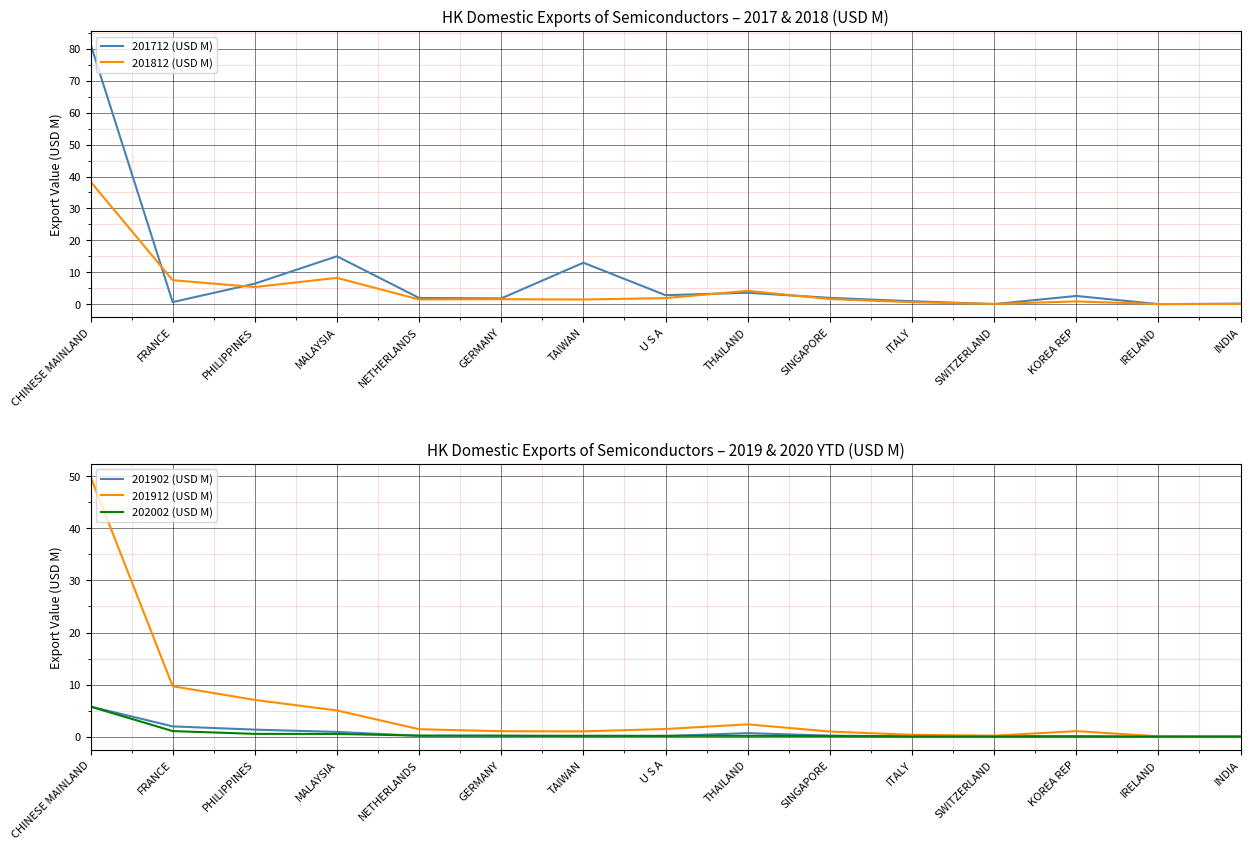

How many interior local valleys does the 201902 (USD M) series have?

4